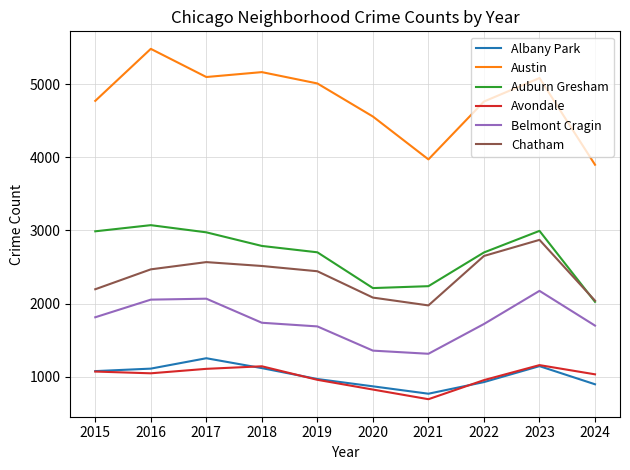

Which series has the largest total across all categories?

Austin